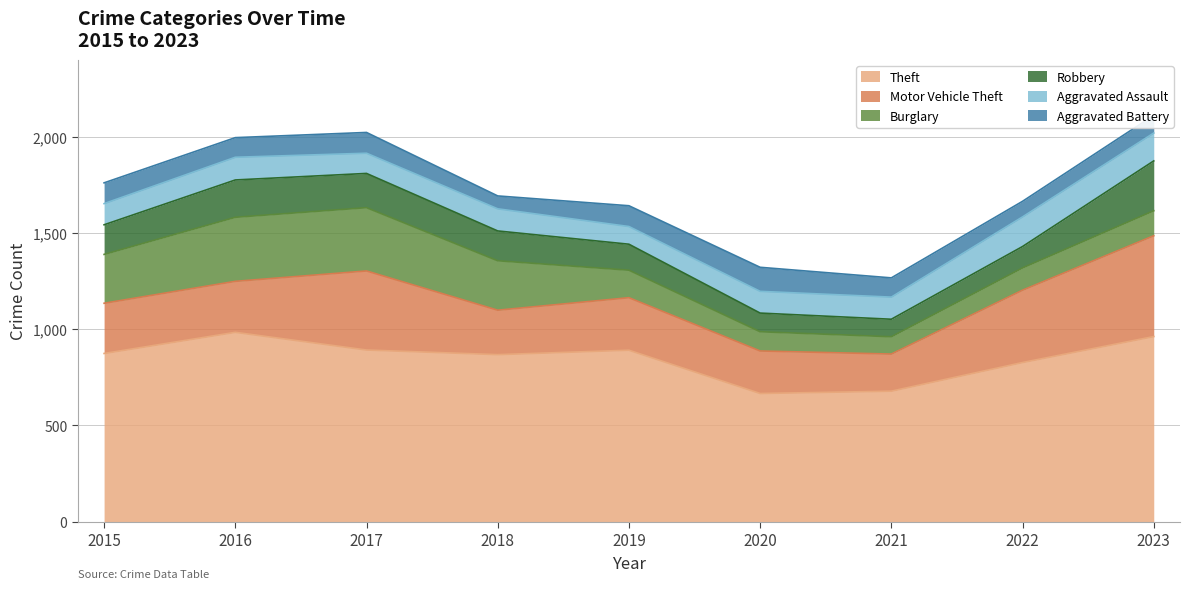

The Aggravated Battery series shows 100 at 2021. True or false?

True